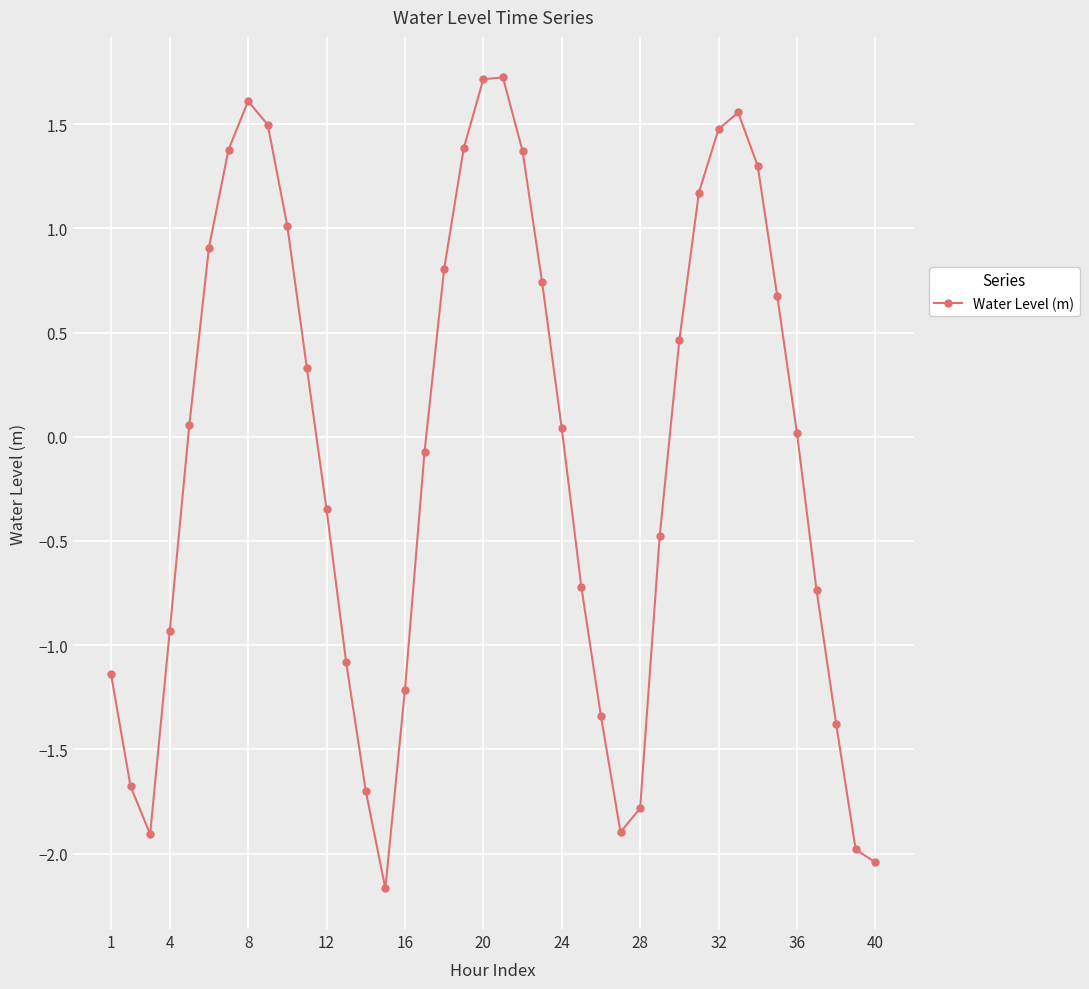

Does the chart display data point markers on the line(s)?

Yes